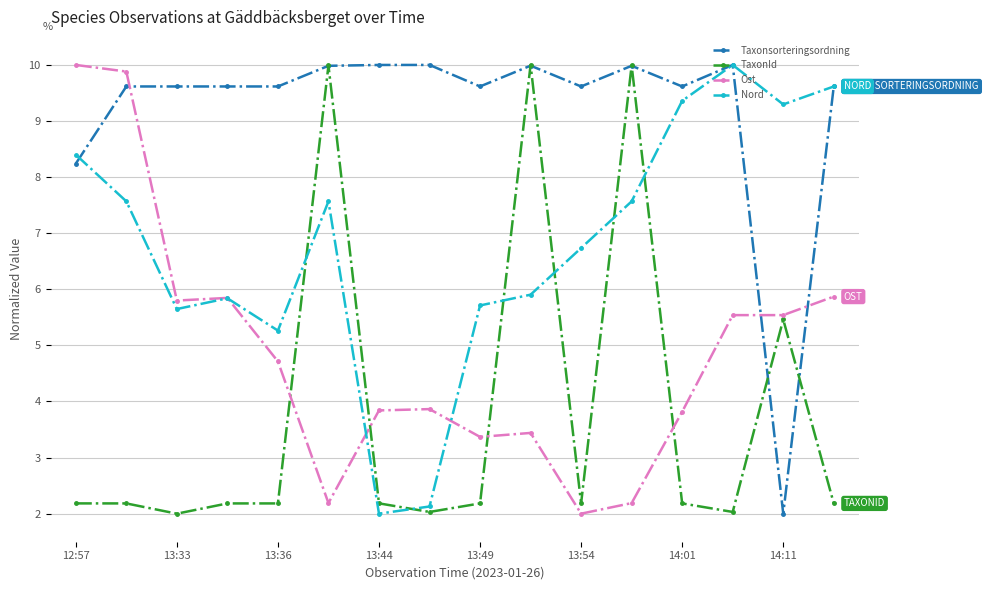

At how many categories does at least one series exceed 4?

16